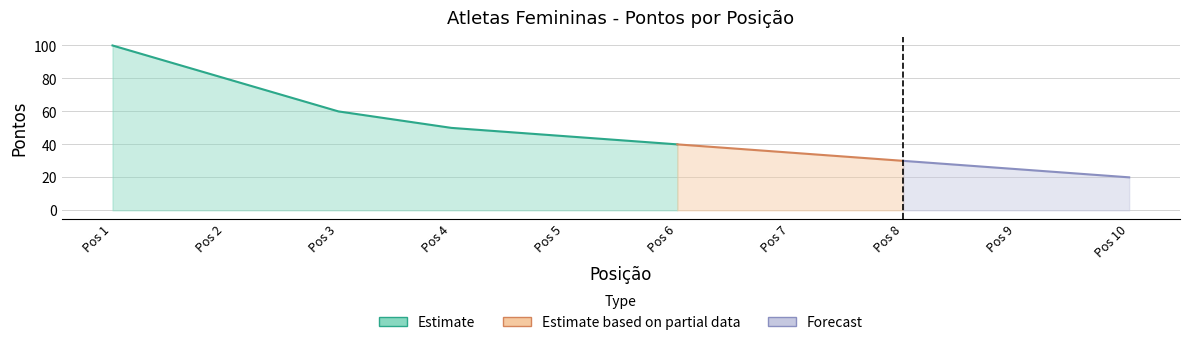

Count the number of categories in the chart.

10